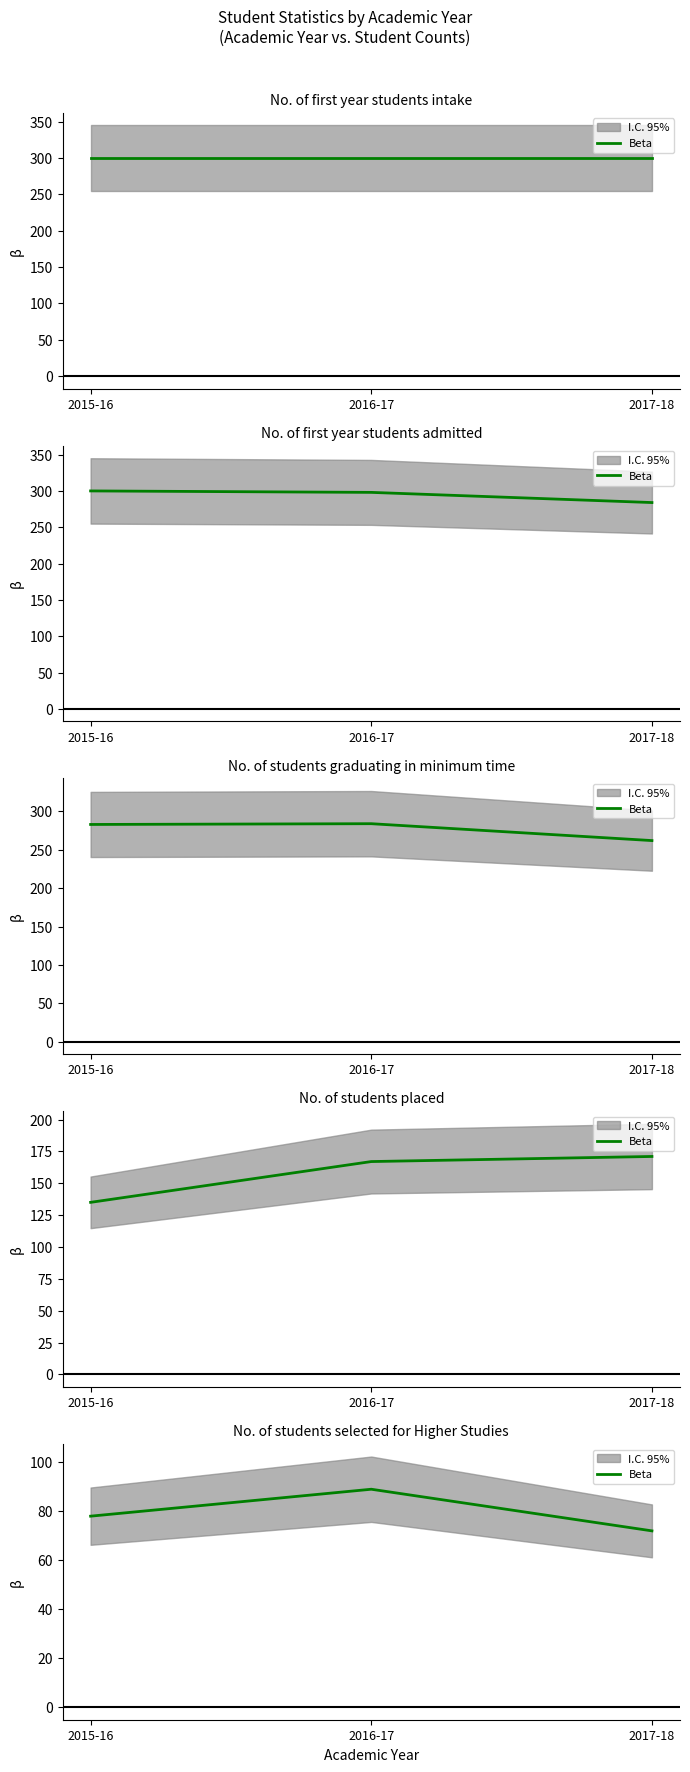

At which category does the chart reach its minimum across all series?

2017-18